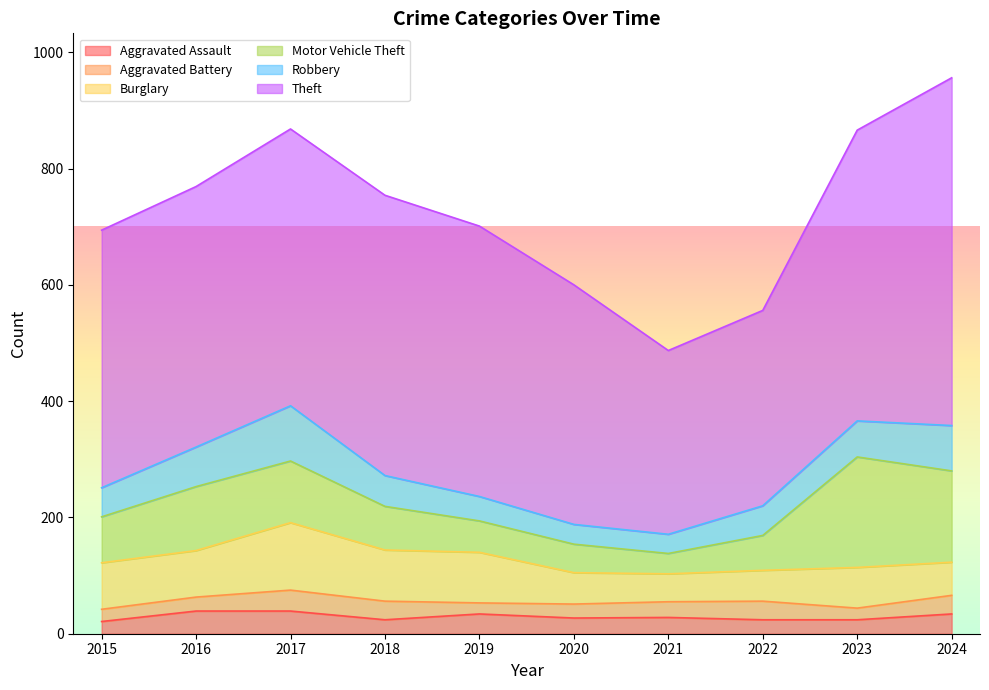

What are all the series names shown in the legend?

Aggravated Assault, Aggravated Battery, Burglary, Motor Vehicle Theft, Robbery, Theft